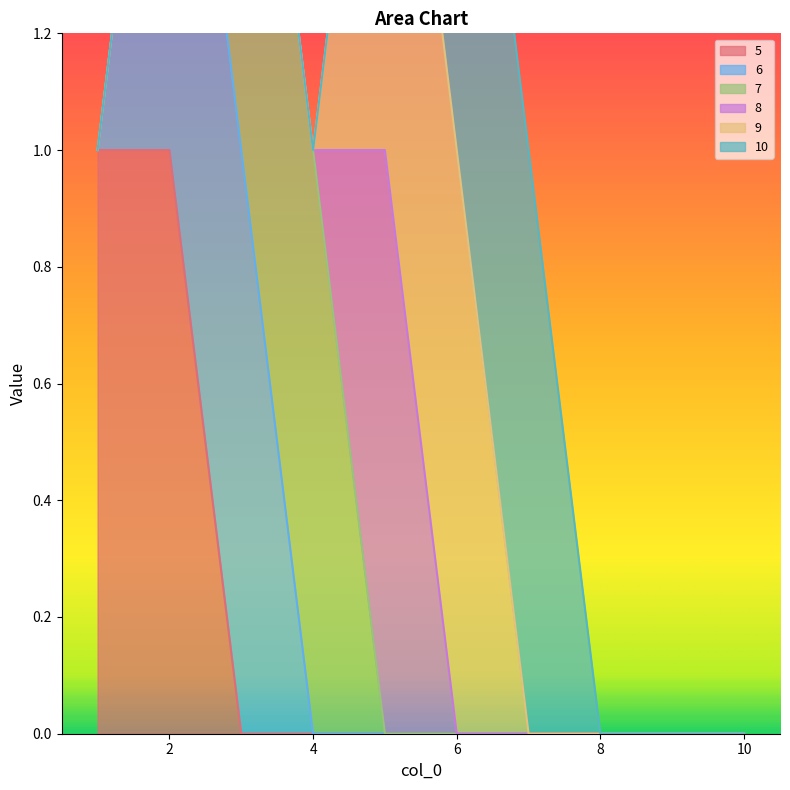

The value of 5 at 6 is 0. True or false?

True